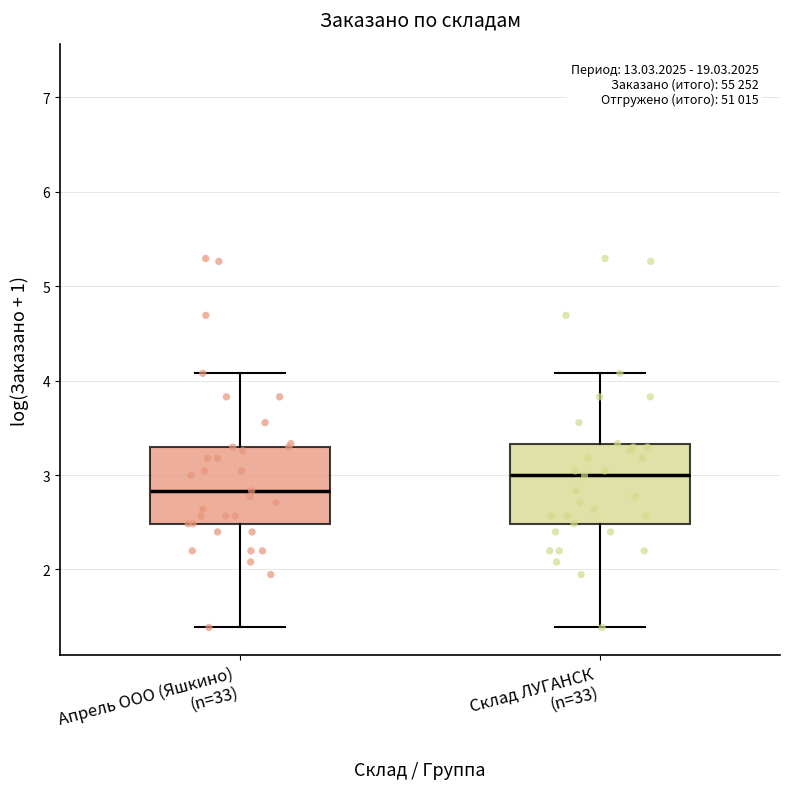

Reading left to right, transcribe this box plot: for each box, give where its median line is, the range the box spans, and where its two whiskers end, as read against the y-axis. The values are not printed on the chart, so give them approximately, as read against the axis.

Апрель ООО (Яшкино) (n=33): median 2.8, box 2.5 to 3.3, whiskers 1.4 to 4.1
Склад ЛУГАНСК (n=33): median 3.0, box 2.5 to 3.3, whiskers 1.4 to 4.1